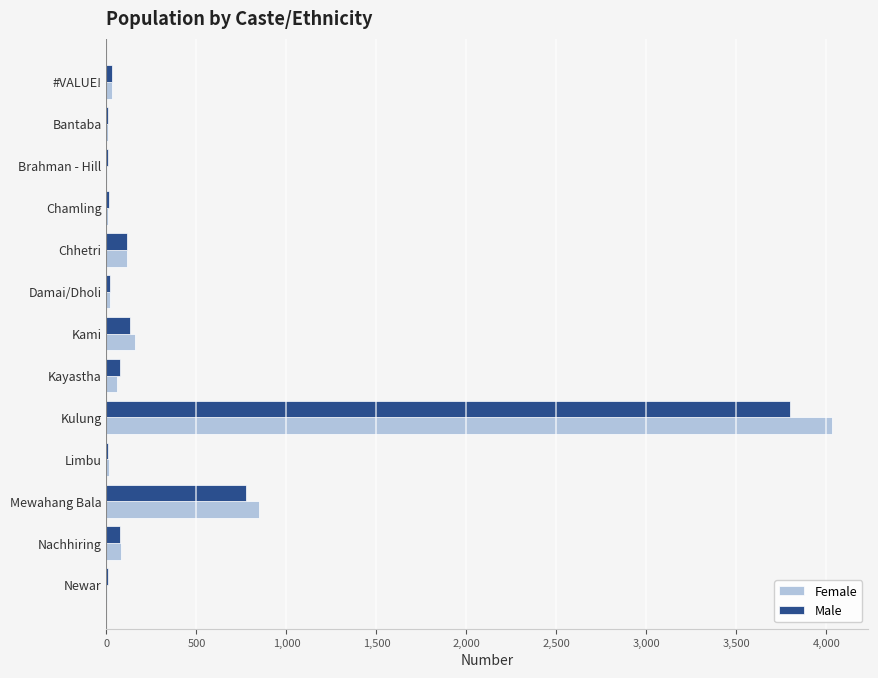

What is the sum of all Female values?

5379